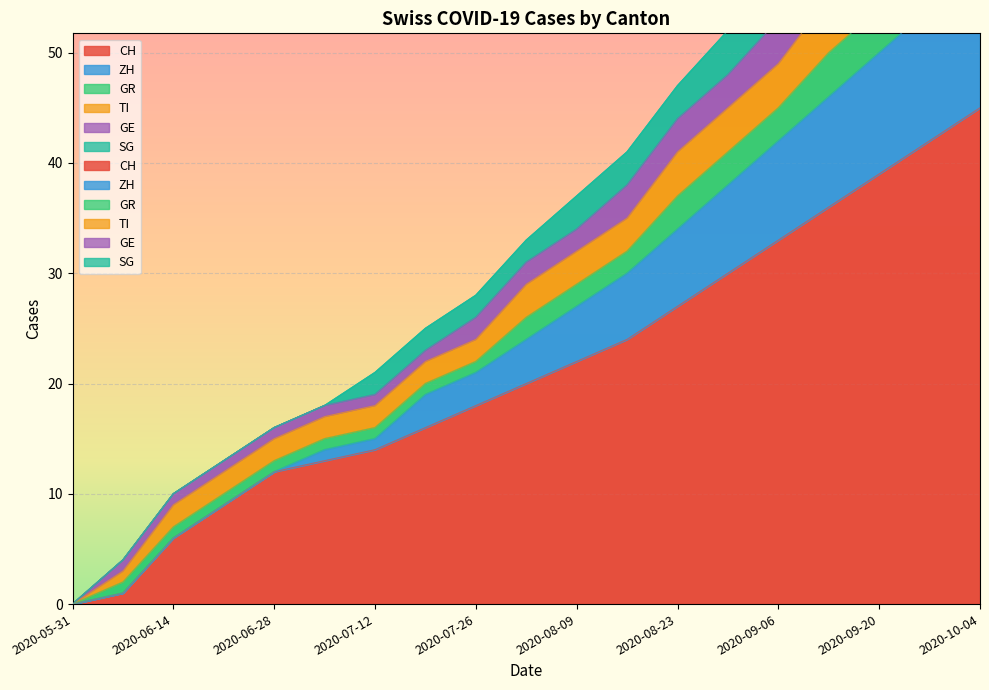

Which series has the largest range (max minus min)?

CH